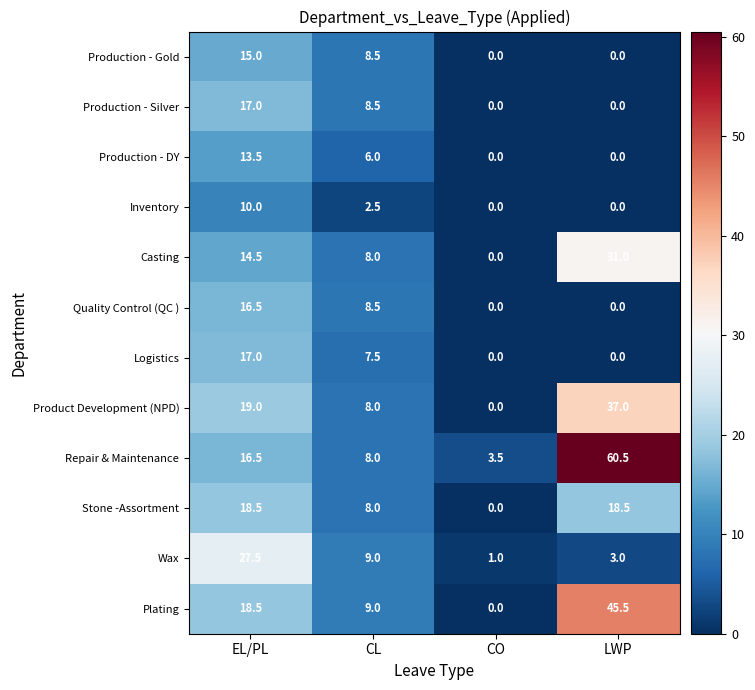

At how many categories does at least one series exceed 17?

2